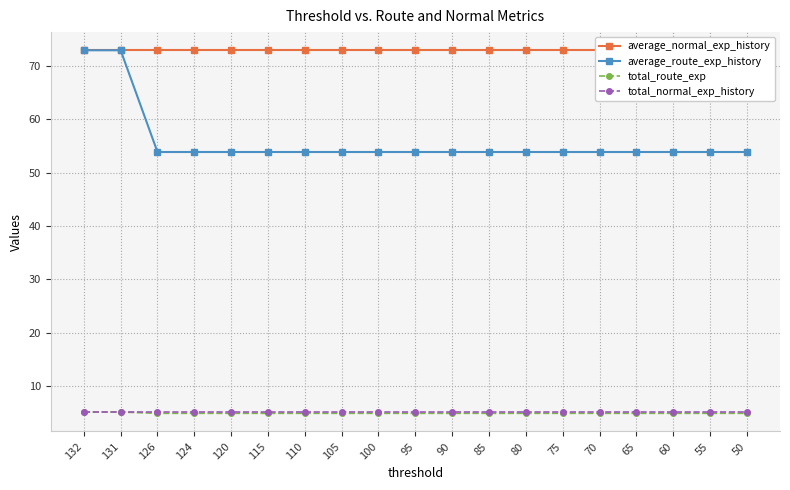

True or false: average_route_exp_history and total_route_exp cross at least once.

False